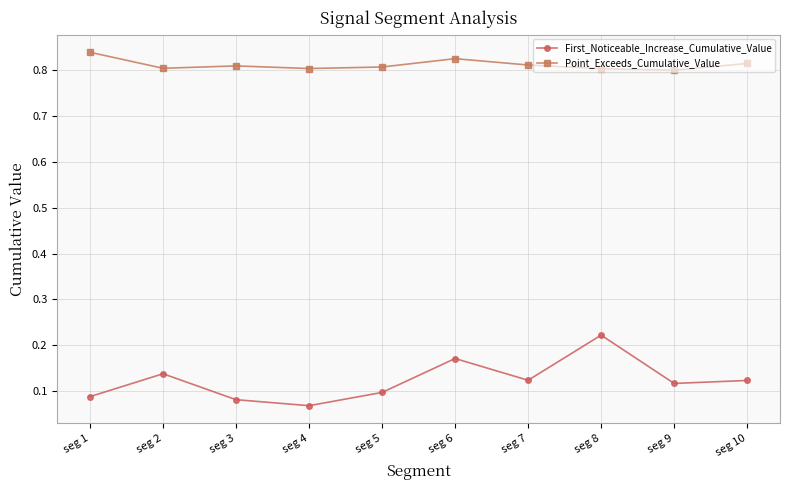

Where is the first local maximum for First_Noticeable_Increase_Cumulative_Value?

seg 2